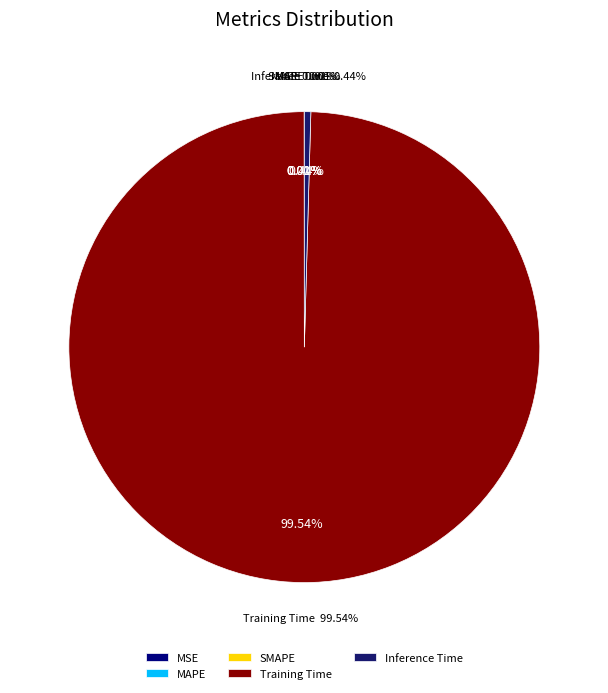

Which category has the smallest portion of the pie?

MSE